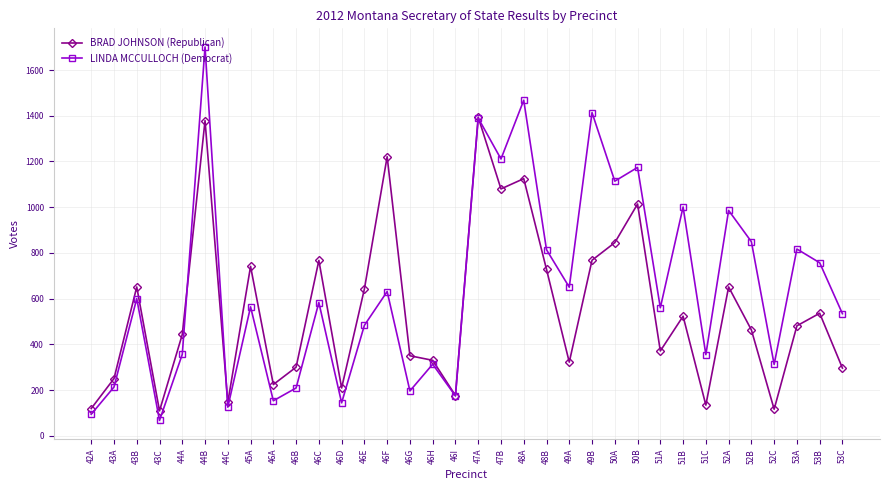

Is it true that BRAD JOHNSON (Republican) equals 741 at 45A?

True